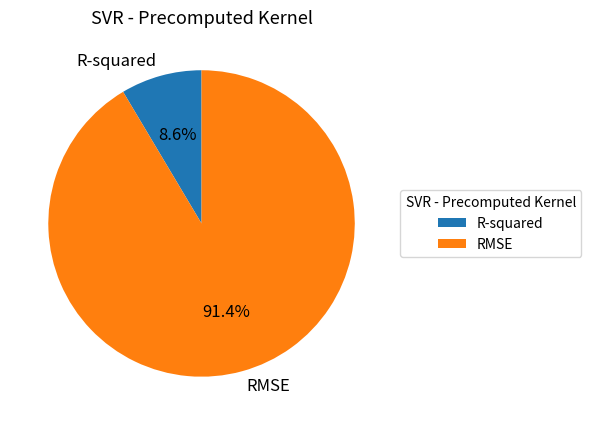

What percentage is the R-squared slice, to the nearest percent?

9%